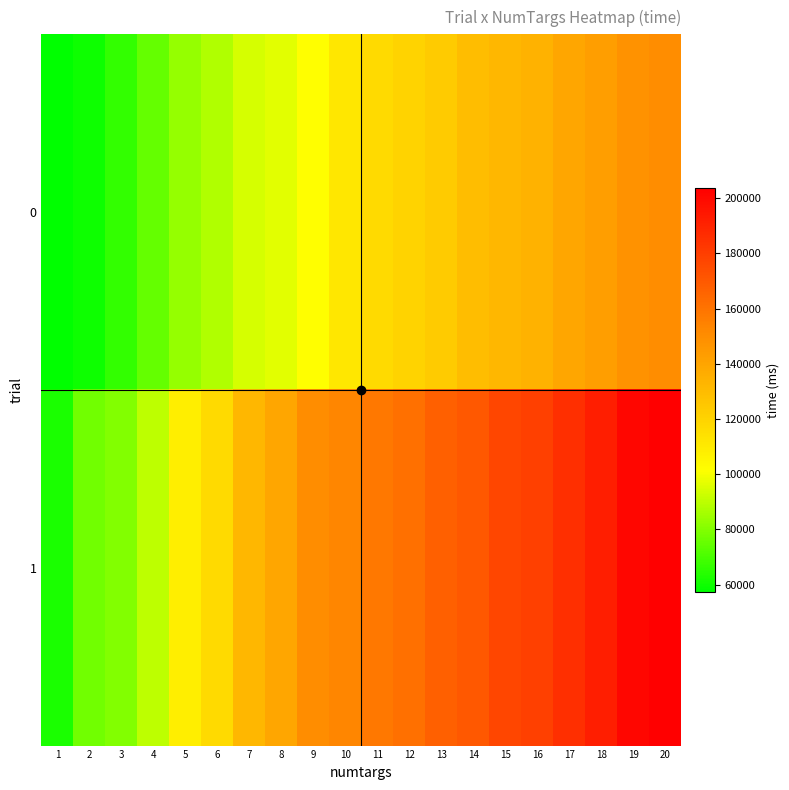

Reading left to right, extract all data points from this chart.

0: 1=57359	2=60057	3=66119	4=74554	5=83276	6=87661	7=93992	8=96563	9=101871	10=111114	11=117154	12=120028	13=123327	14=129501	15=131842	16=134319	17=139398	18=142976	19=147813	20=149966
1: 1=62342	2=77162	3=79911	4=90363	5=108415	6=117154	7=131842	8=139398	9=149966	10=153296	11=158330	12=161156	13=167482	14=170407	15=176818	16=179393	17=185883	18=192031	19=201118	20=203671